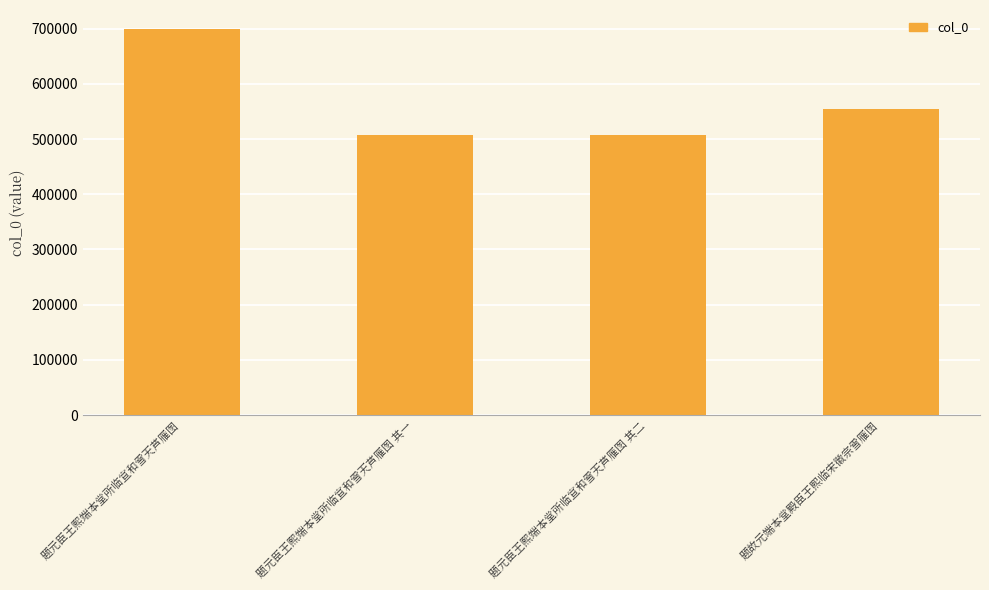

What is the maximum value shown in the chart?

698739